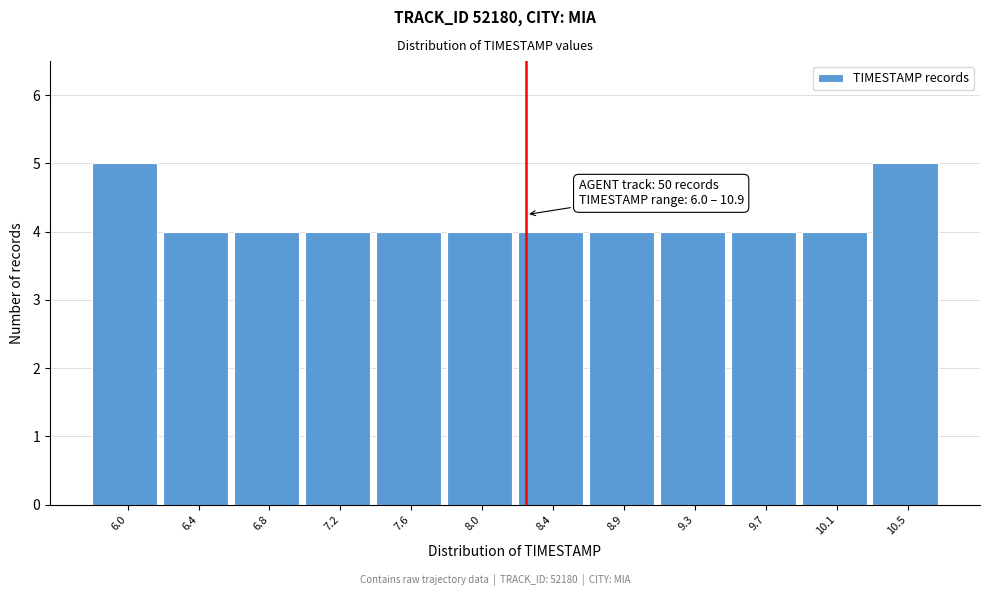

Reading left to right, list all the values displayed in this chart.

5	4	4	4	4	4	4	4	4	4	4	5